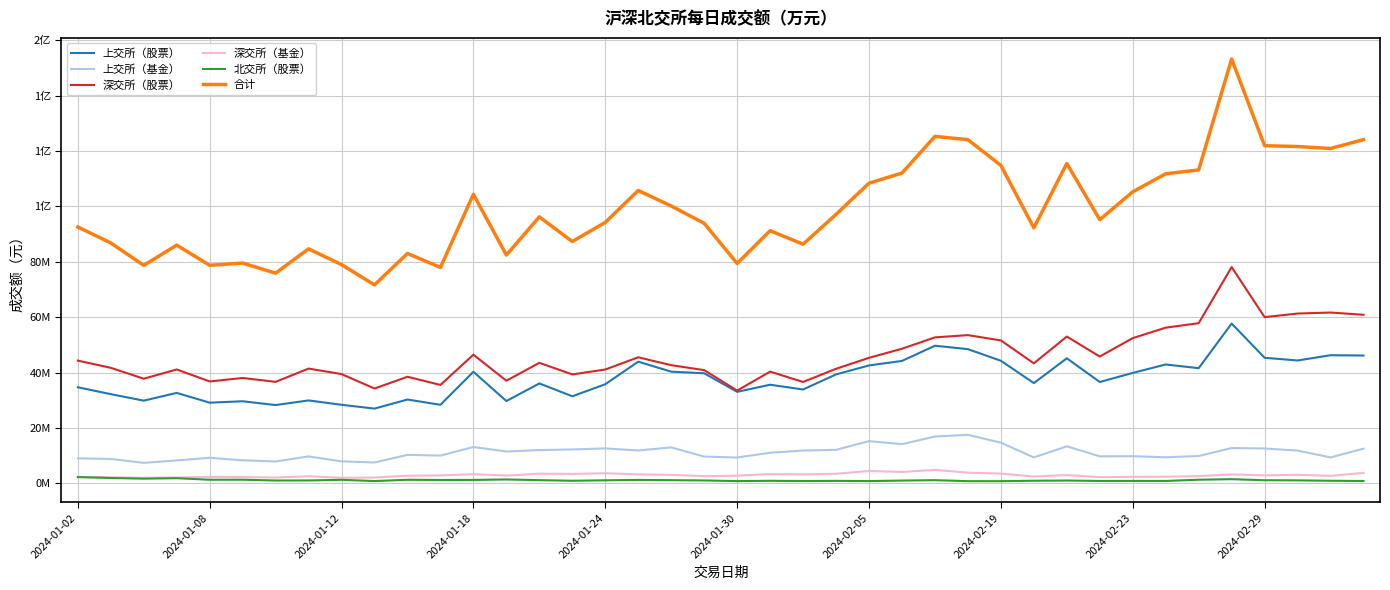

What are all the series names shown in the legend?

上交所（股票）, 上交所（基金）, 深交所（股票）, 深交所（基金）, 北交所（股票）, 合计